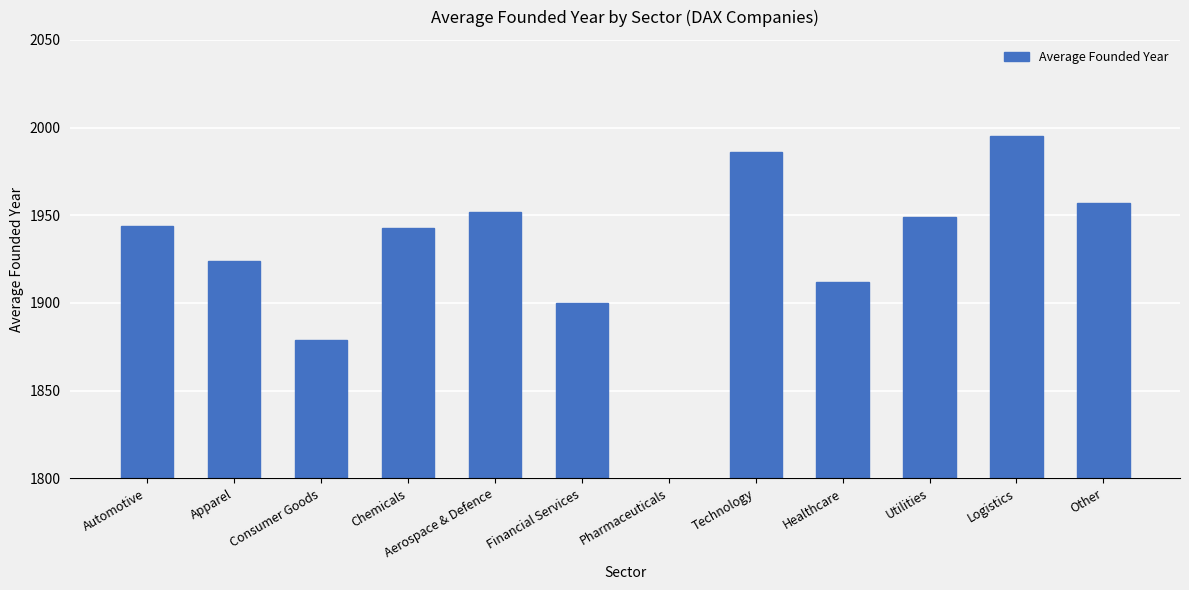

Reading left to right, what are all the values shown in this chart?

Automotive=1944	Apparel=1924	Consumer Goods=1879	Chemicals=1943	Aerospace & Defence=1952	Financial Services=1900	Pharmaceuticals=1766	Technology=1986	Healthcare=1912	Utilities=1949	Logistics=1995	Other=1957